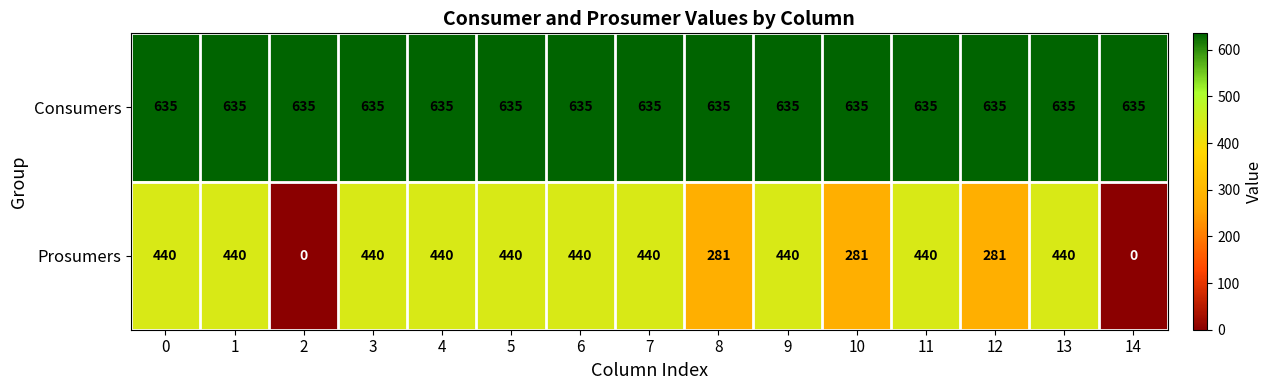

Rank the series by their maximum value, from lowest to highest.

Prosumers, Consumers